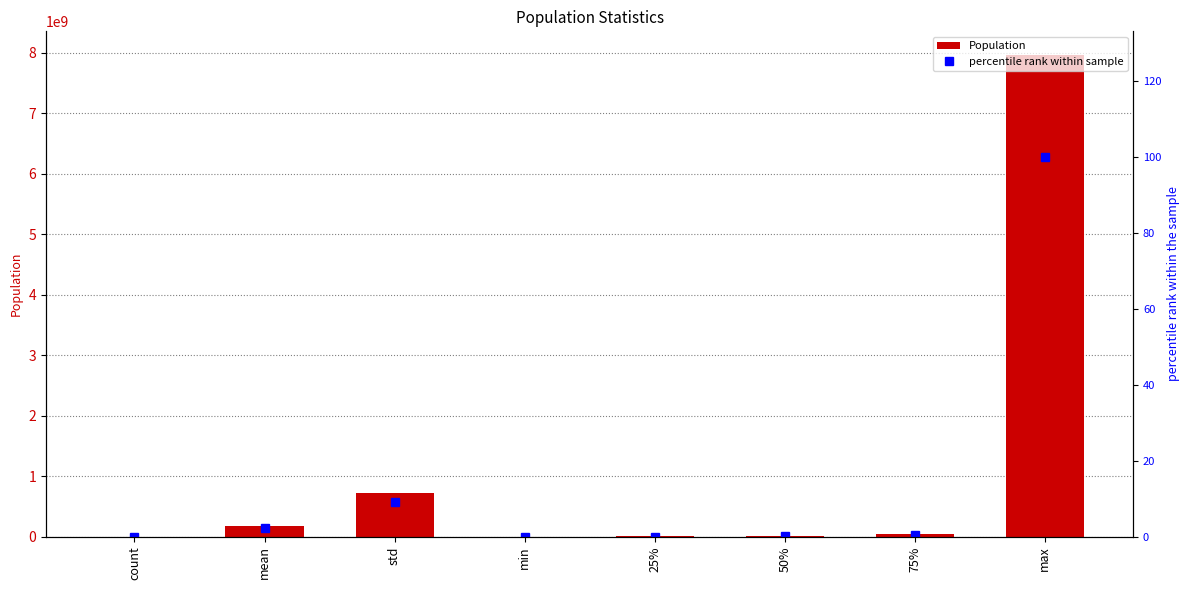

Between count and mean, which series saw the biggest shift?

Population